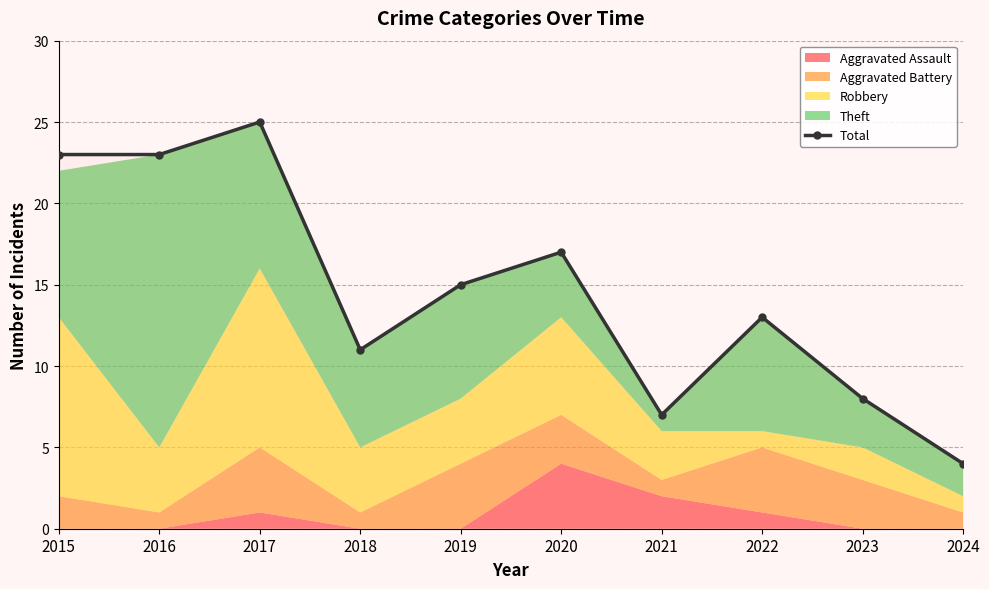

What is the difference between the values at 2017 and 2020?

8